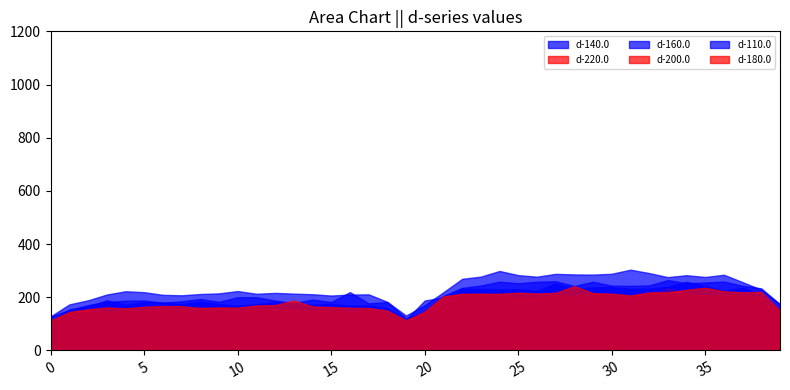

How many lines are shown in the chart?

6